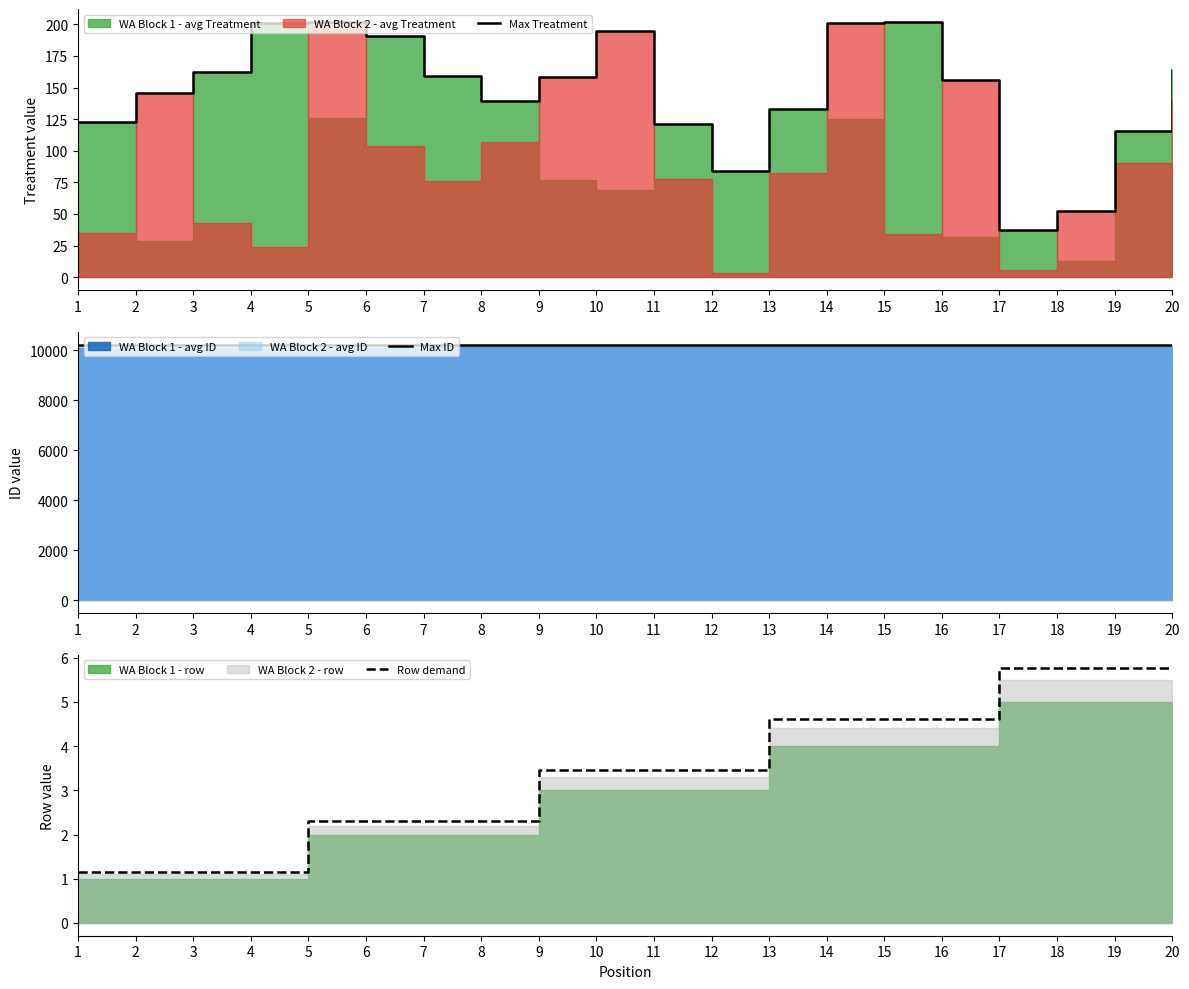

What is the sum of the Row demand values at 20 and 2?

6.9